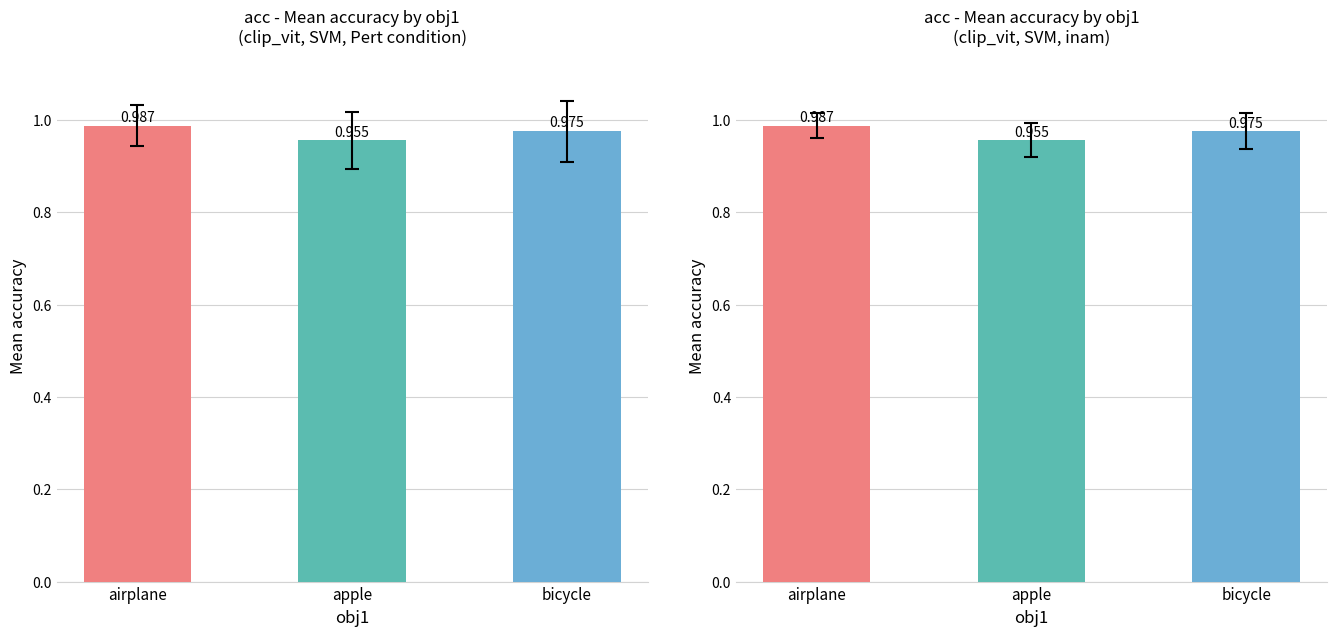

What is the sum of all mean_acc_total values?

2.9